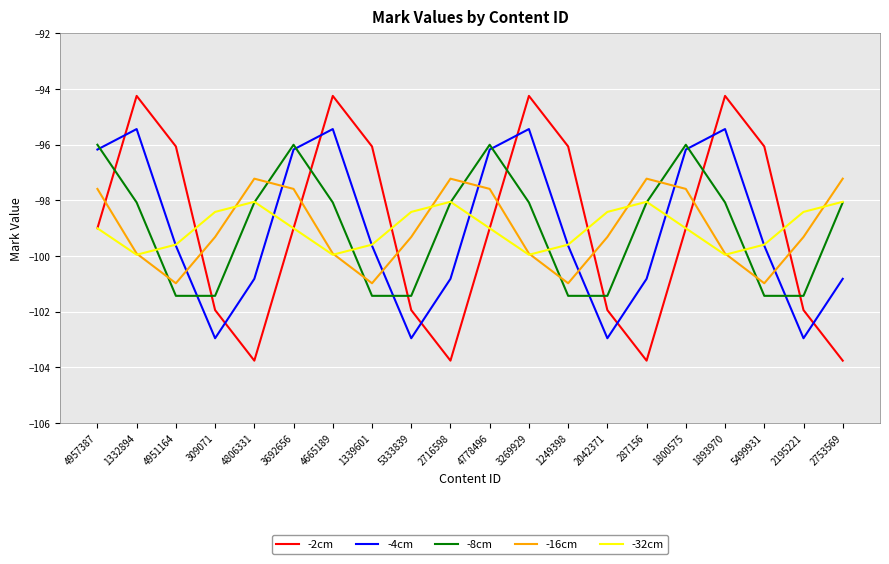

What position from the right is 287156?

6